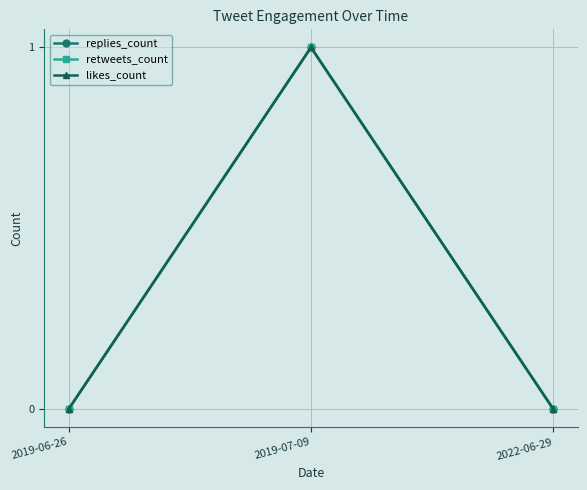

Is this an area chart (filled region under the line)?

No